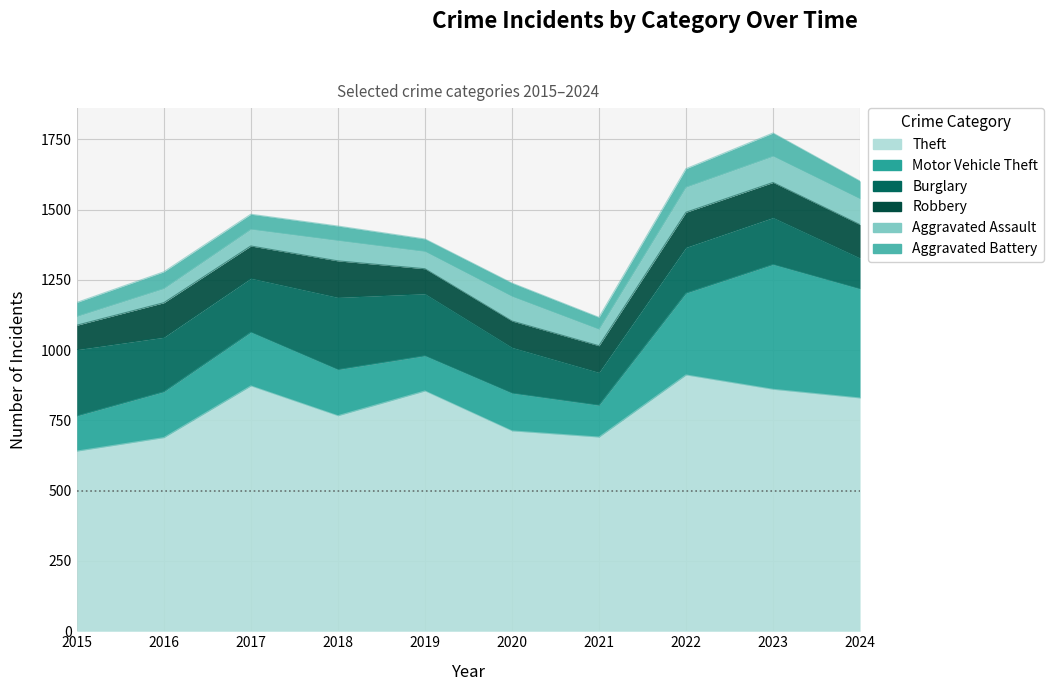

True or false: Aggravated Battery and Robbery cross at least once.

False